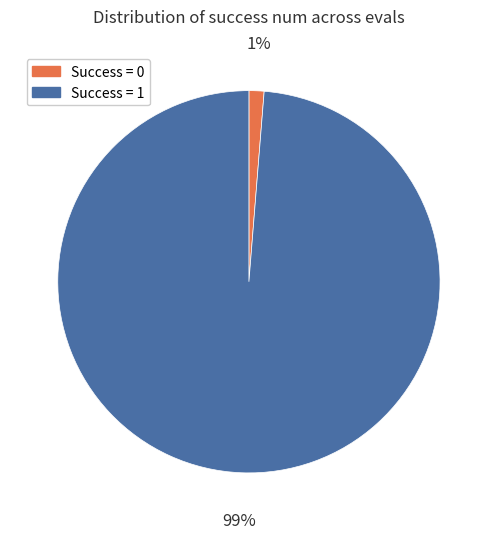

To the nearest percent, what is the average slice percentage?

50%